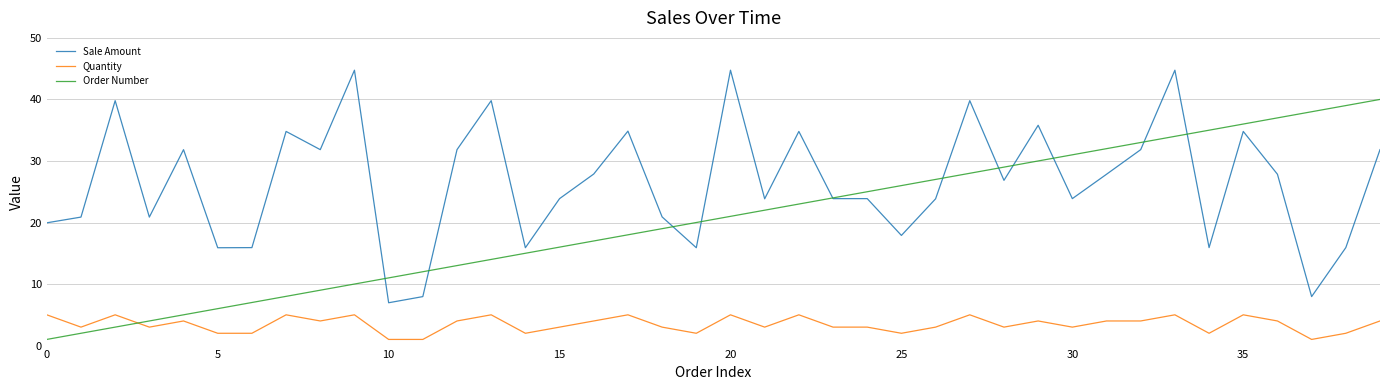

True or false: Sale Amount and Quantity intersect in this chart.

False